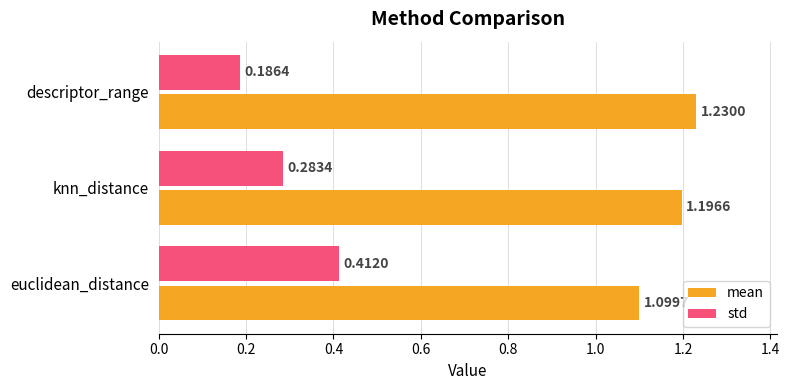

Where is mean nearest to the value 1?

euclidean_distance